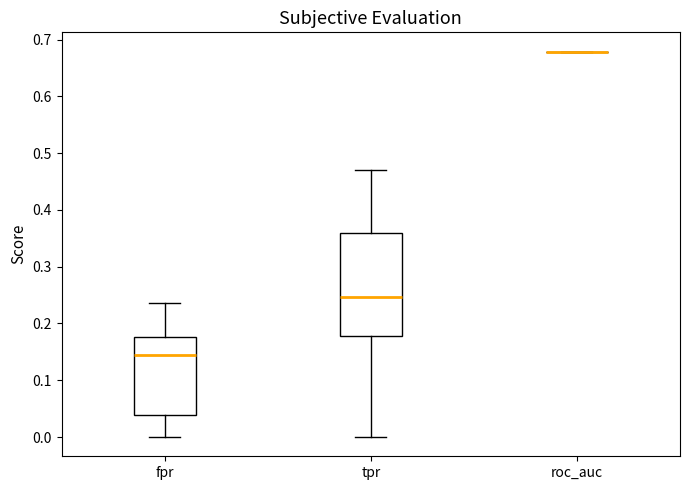

Reading left to right, transcribe this box plot: for each box, give where its median line is, the range the box spans, and where its two whiskers end, as read against the y-axis. The values are not printed on the chart, so give them approximately, as read against the axis.

fpr: median 0.14, box 0.04 to 0.18, whiskers 0.00 to 0.24
tpr: median 0.25, box 0.18 to 0.36, whiskers 0.00 to 0.47
roc_auc: box collapsed to a line at 0.68, whiskers 0.68 to 0.68